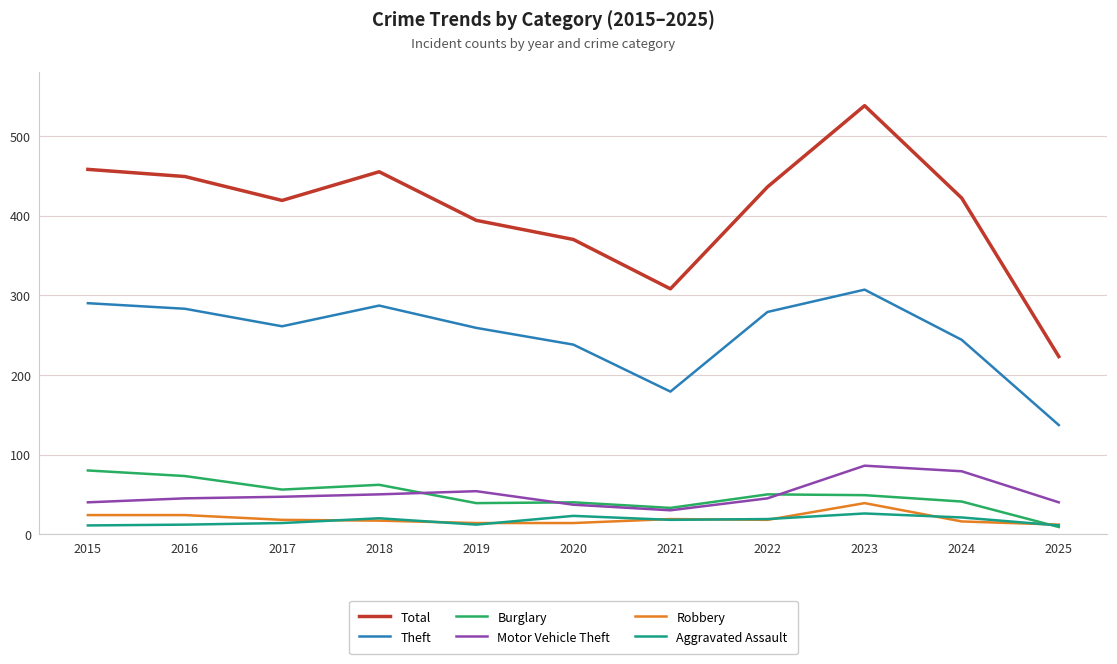

What is the maximum value shown in the chart?

538